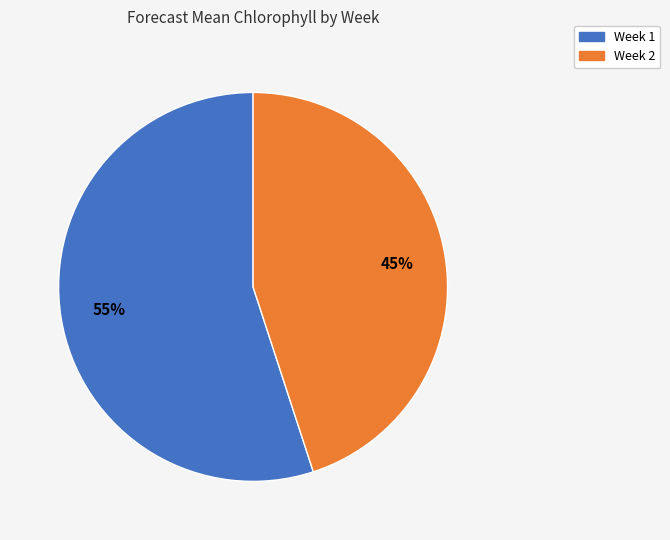

Which has a higher value, Week 2 or Week 1?

Week 1